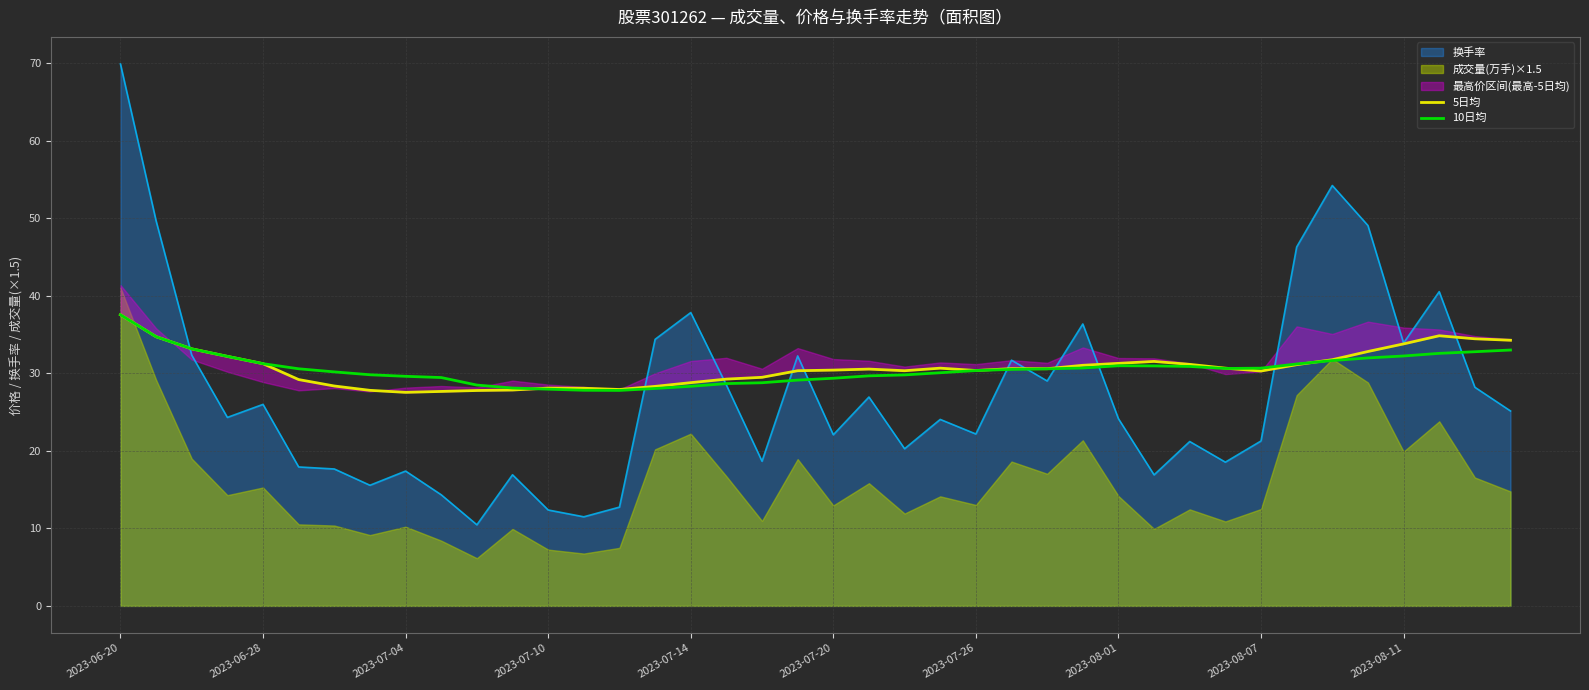

What is the value of the 10日均 point at the 16th from the left?

28.0